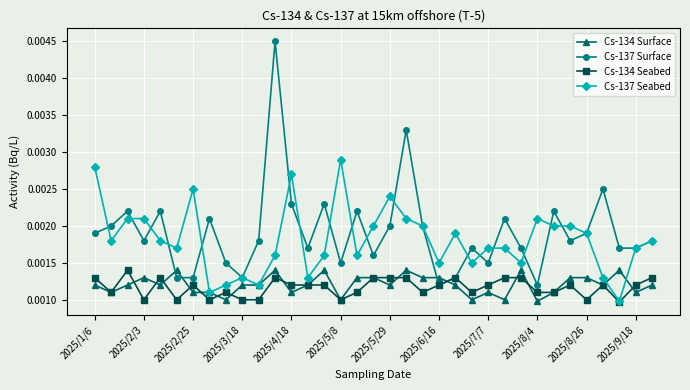

At how many categories does at least one series exceed 0?

35